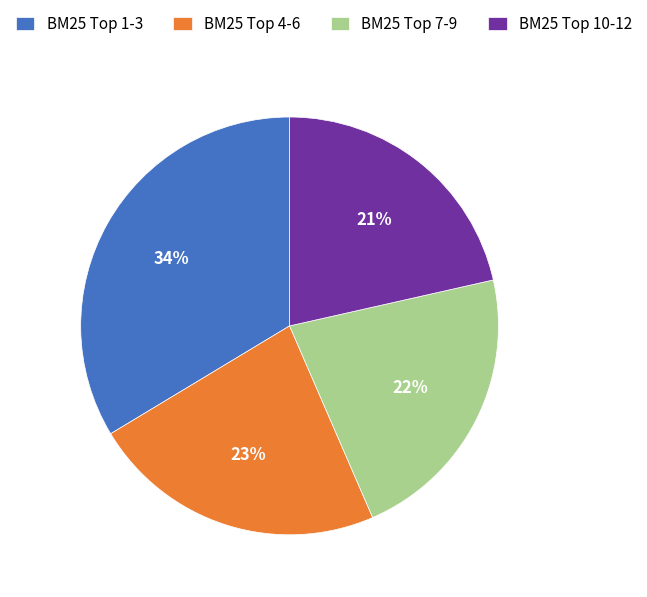

Rank the categories by value from lowest to highest.

BM25 Top 10-12, BM25 Top 7-9, BM25 Top 4-6, BM25 Top 1-3